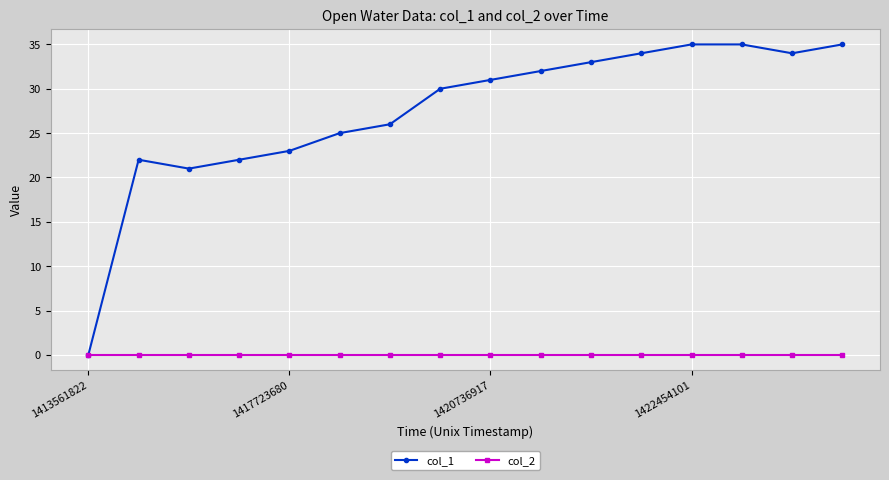

Rank the series by their maximum value, from highest to lowest.

col_1, col_2